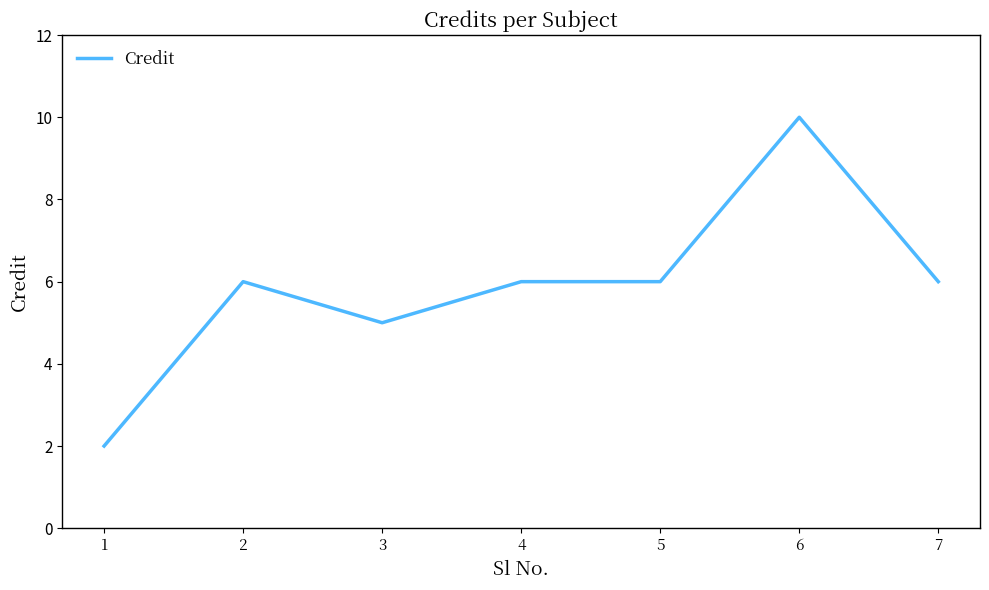

At which category does the data reach its first local valley?

3